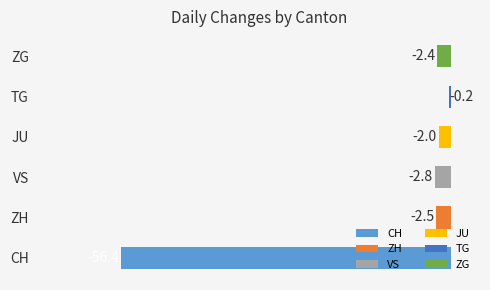

Does the chart contain any negative values?

Yes